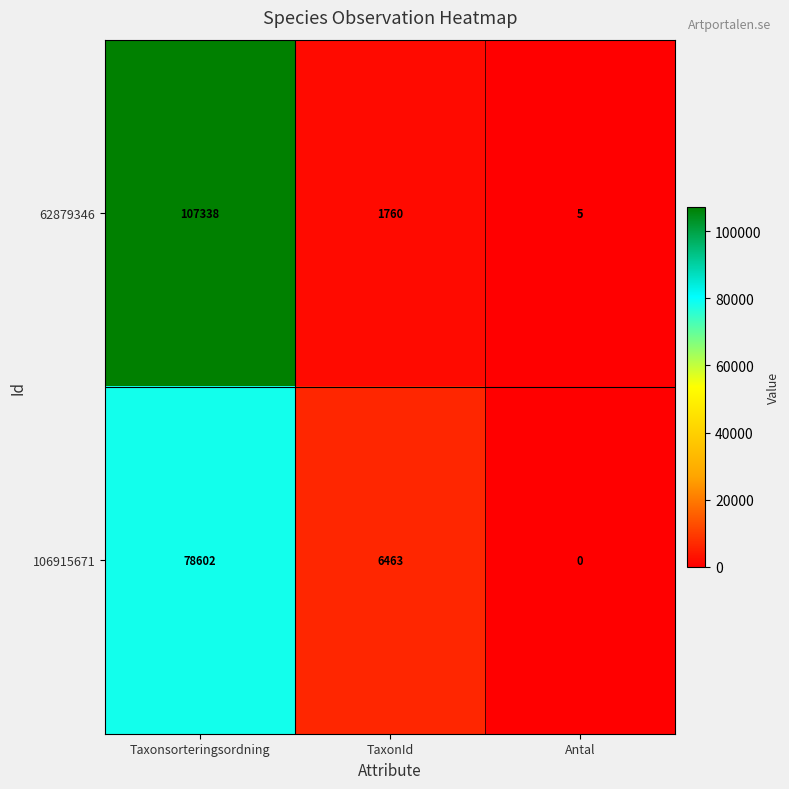

What is the total value across all series at Taxonsorteringsordning?

185940